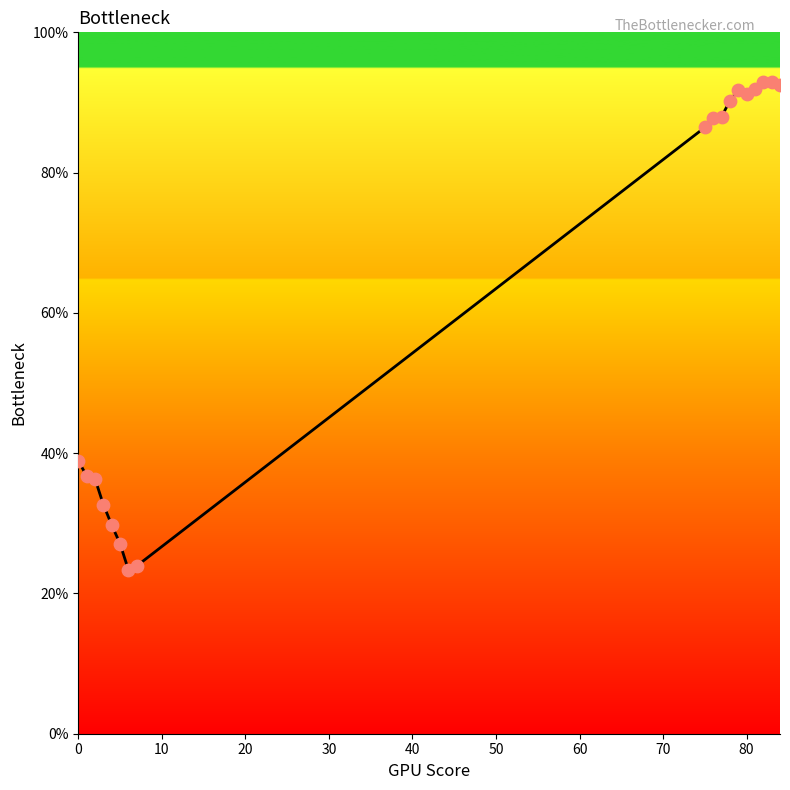

What is the difference between the maximum and minimum values?

69.6